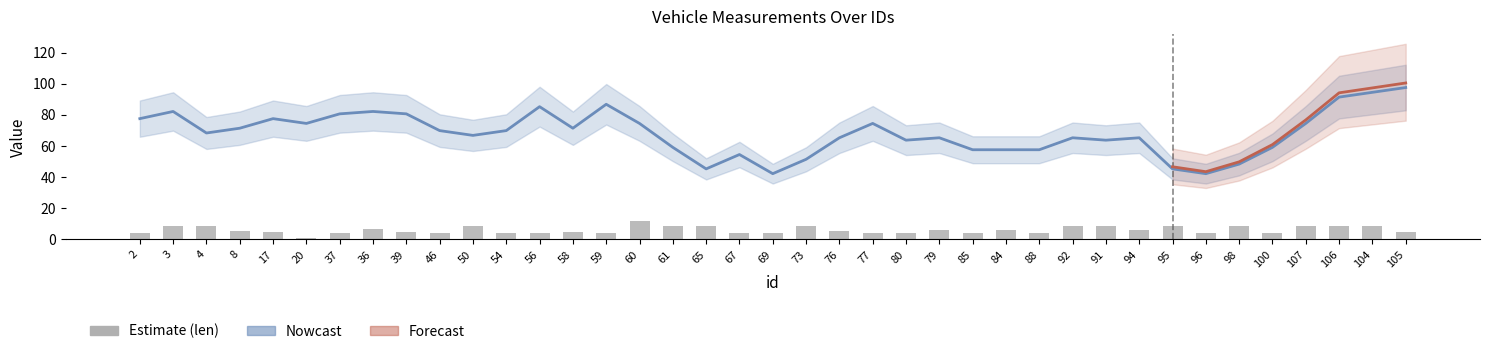

What position from the right is 92?

11